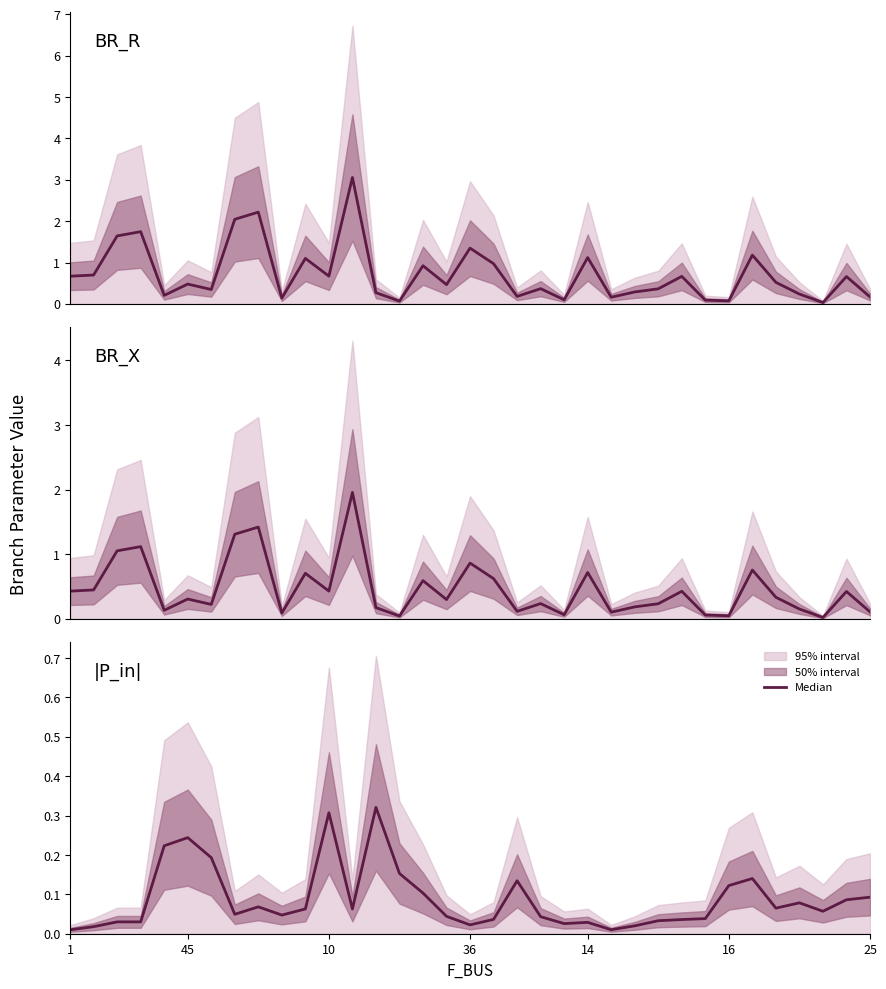

List the series in order of their peak value, lowest first.

|P_in|, BR_X, BR_R